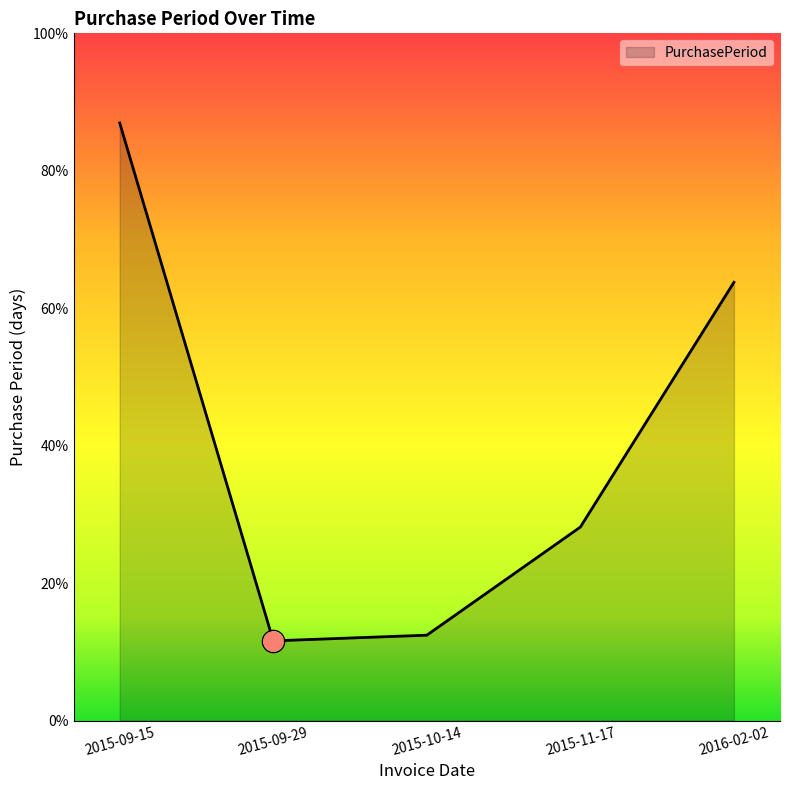

Is this an area chart (filled region under the line)?

Yes